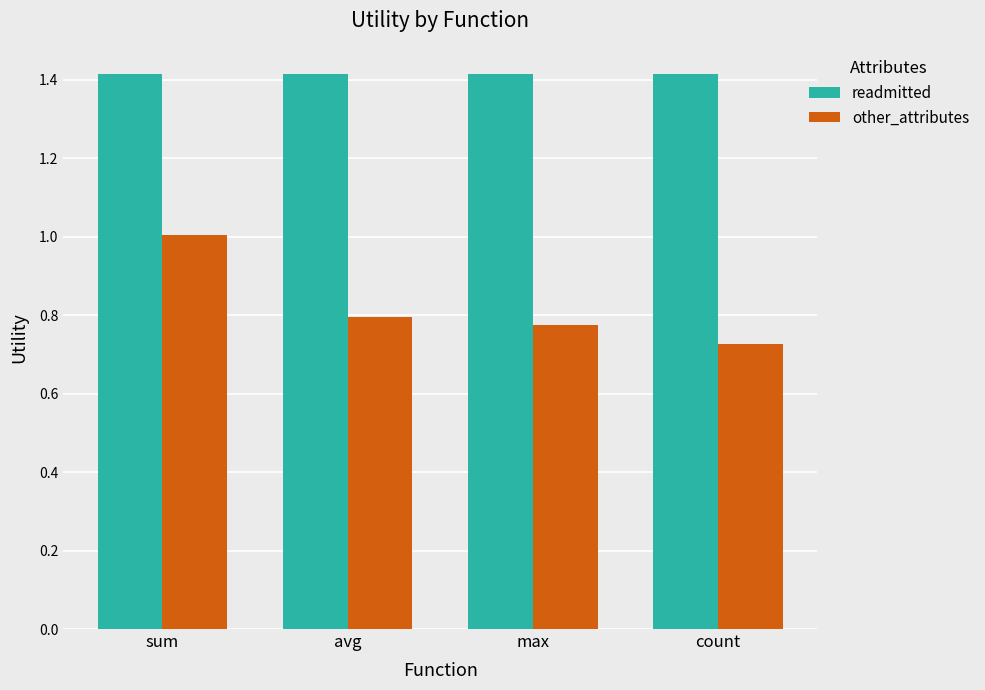

Are the bars horizontal?

No